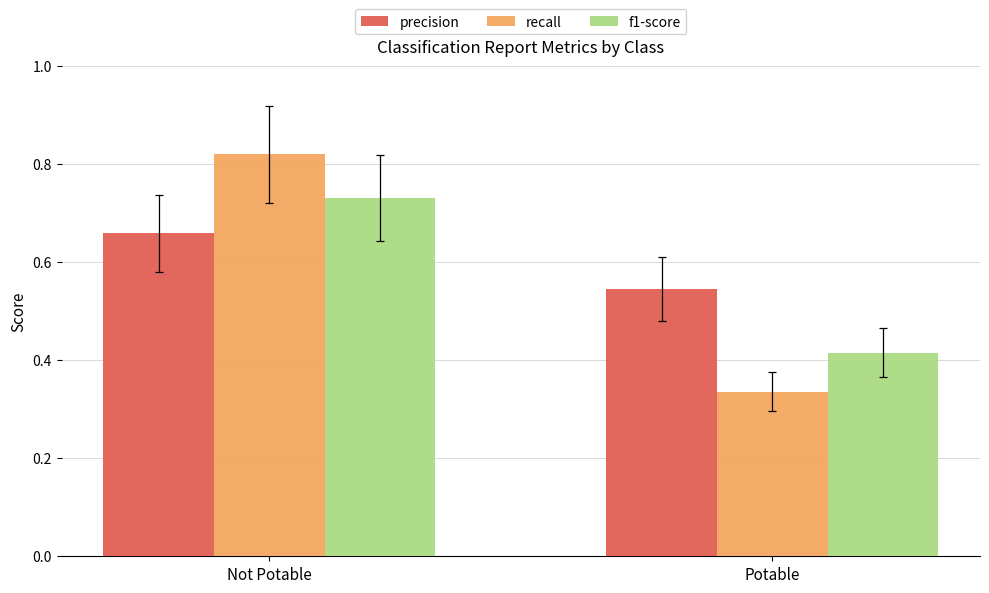

What are all the series names shown in the legend?

precision, recall, f1-score